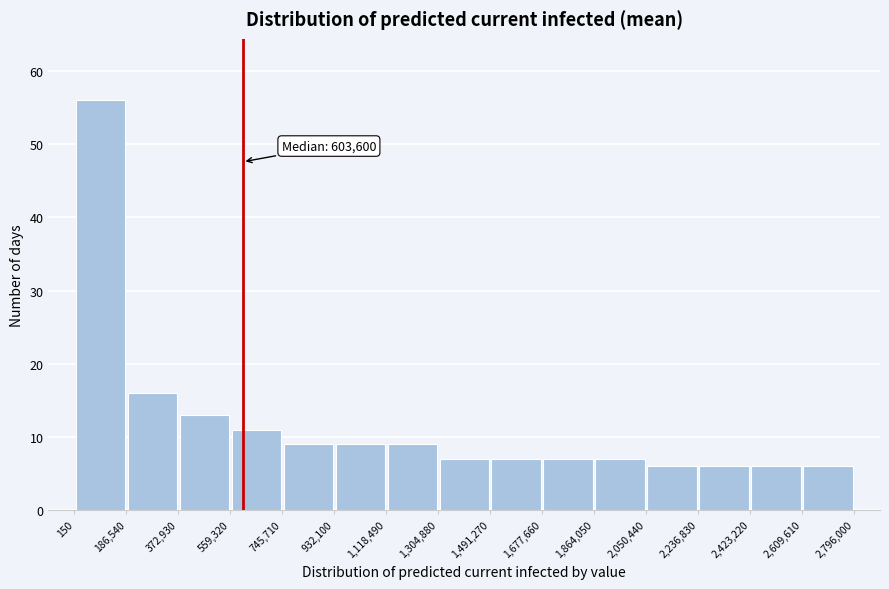

Which range on the x-axis has the tallest bar?

150 to 186,540